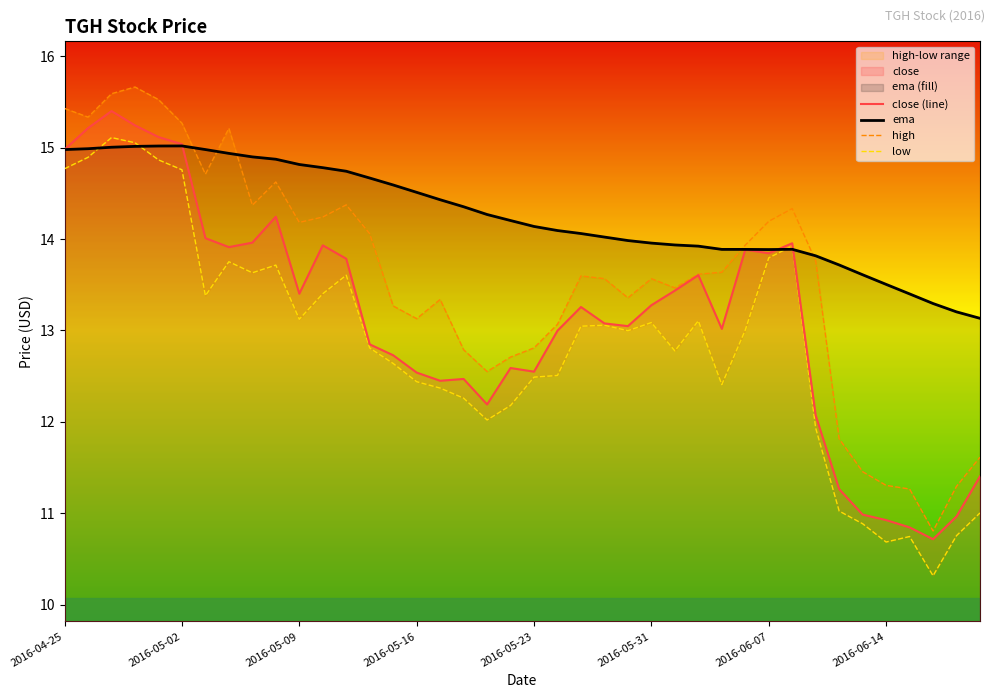

Rank the series at 27 from highest to lowest value.

ema, high, close (line), low